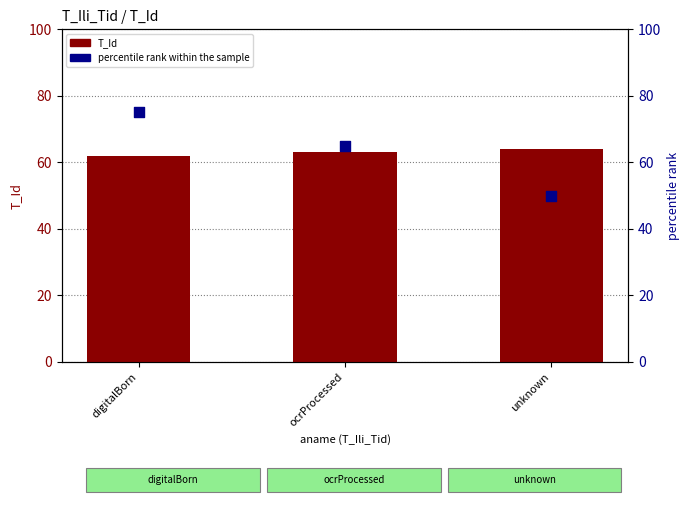

What is the total value across all series at unknown?

114